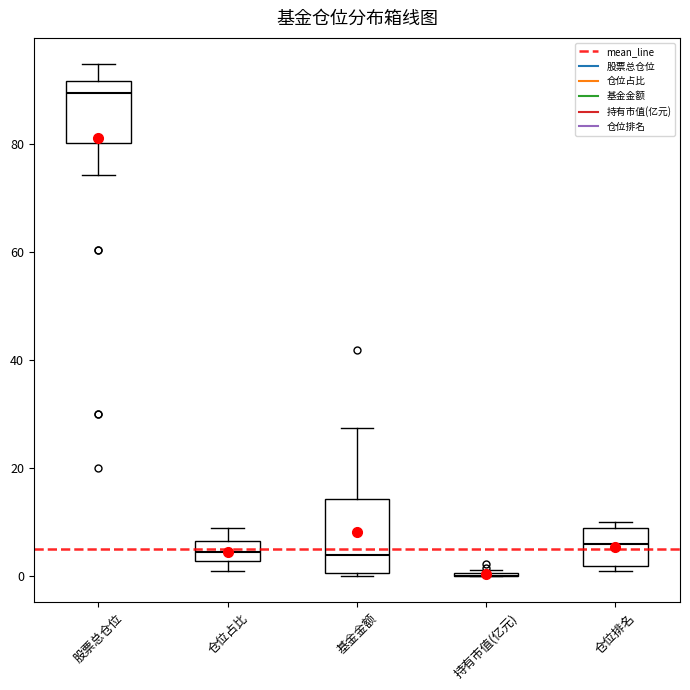

Reading left to right, read every box against the y-axis: the position of its median line, the range the box covers, and the ends of its whiskers. The values are not printed on the chart, so give them approximately, as read against the axis.

股票总仓位: median 90, box 80 to 92, whiskers 74 to 94
仓位占比: median 4, box 2 to 6, whiskers 0 to 8
基金金额: median 4, box 0 to 14, whiskers 0 to 28
持有市值(亿元): box collapsed to a line at 0, whiskers 0 to 2
仓位排名: median 6, box 2 to 10, whiskers 2 (just below the box's lower edge) to 10 (just above the box's upper edge)